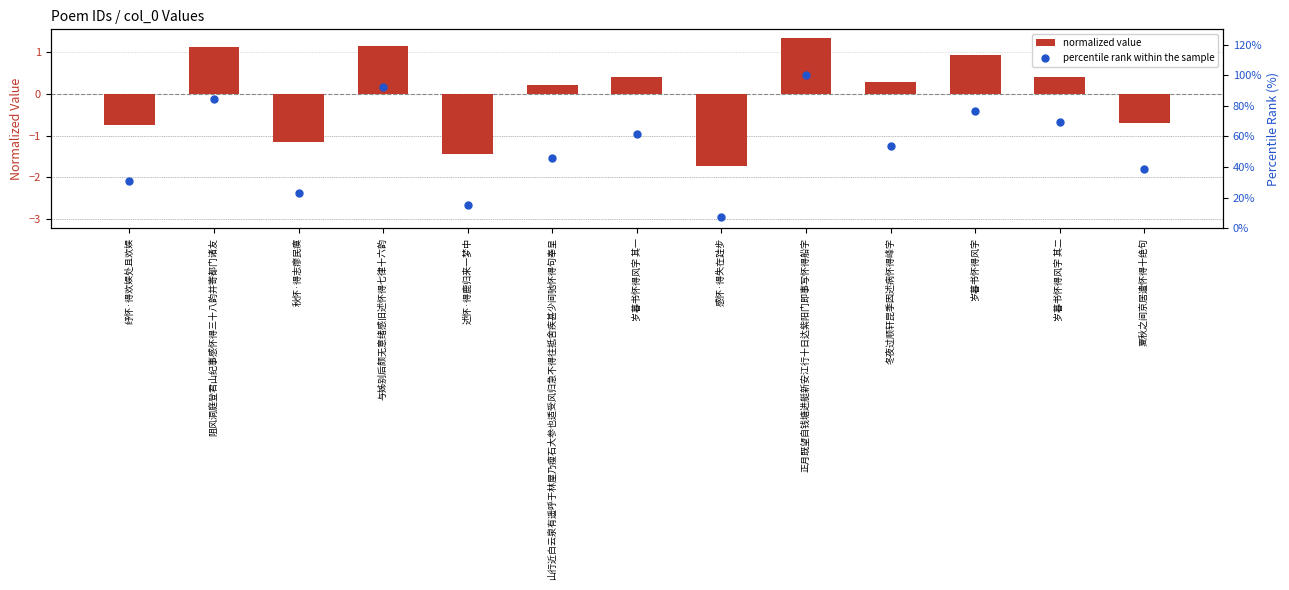

At which category is the sum across all series the highest?

正月既望自钱塘进艇新安江行十日达紫阳门即事写怀得船字